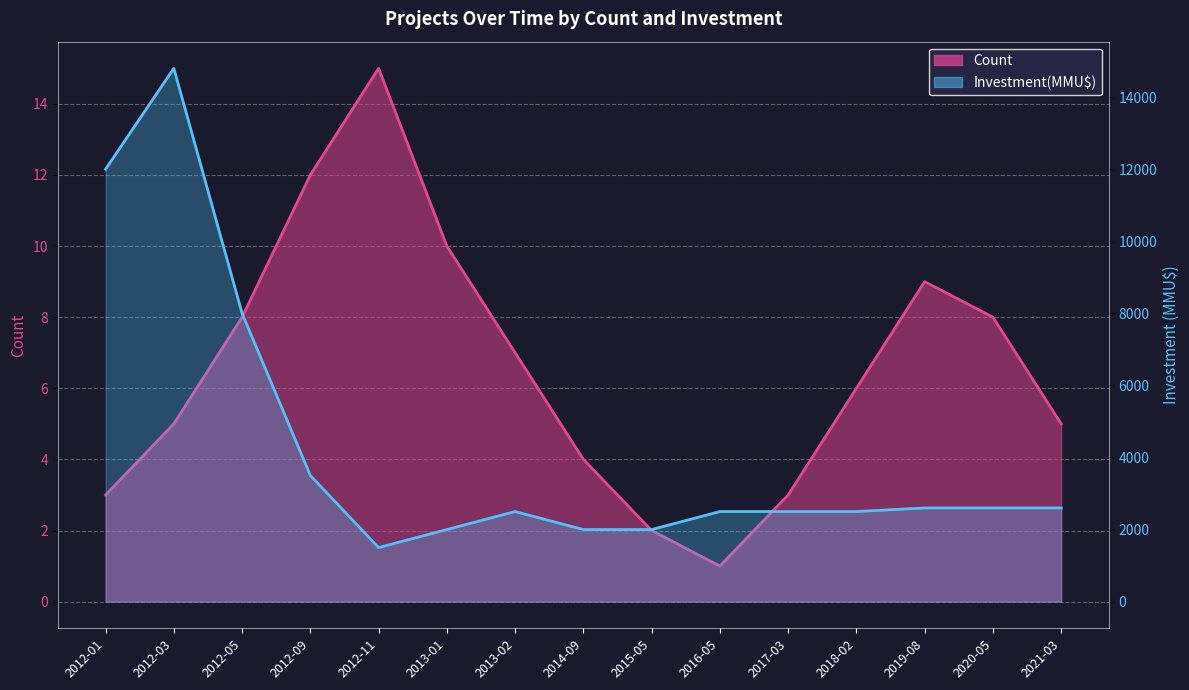

What is the minimum value for Investment(MMU$)?

1500